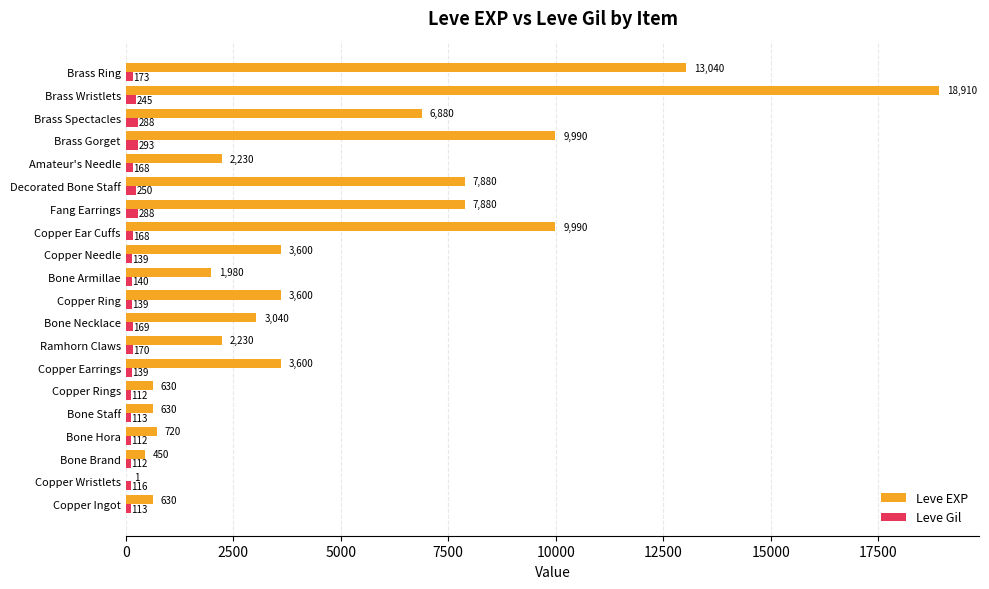

Between Copper Ear Cuffs and Brass Gorget, which series saw the biggest shift?

Leve Gil